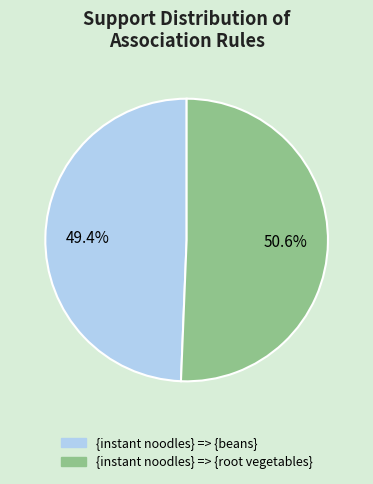

Rank the categories by value from highest to lowest.

{instant noodles} => {root vegetables}, {instant noodles} => {beans}